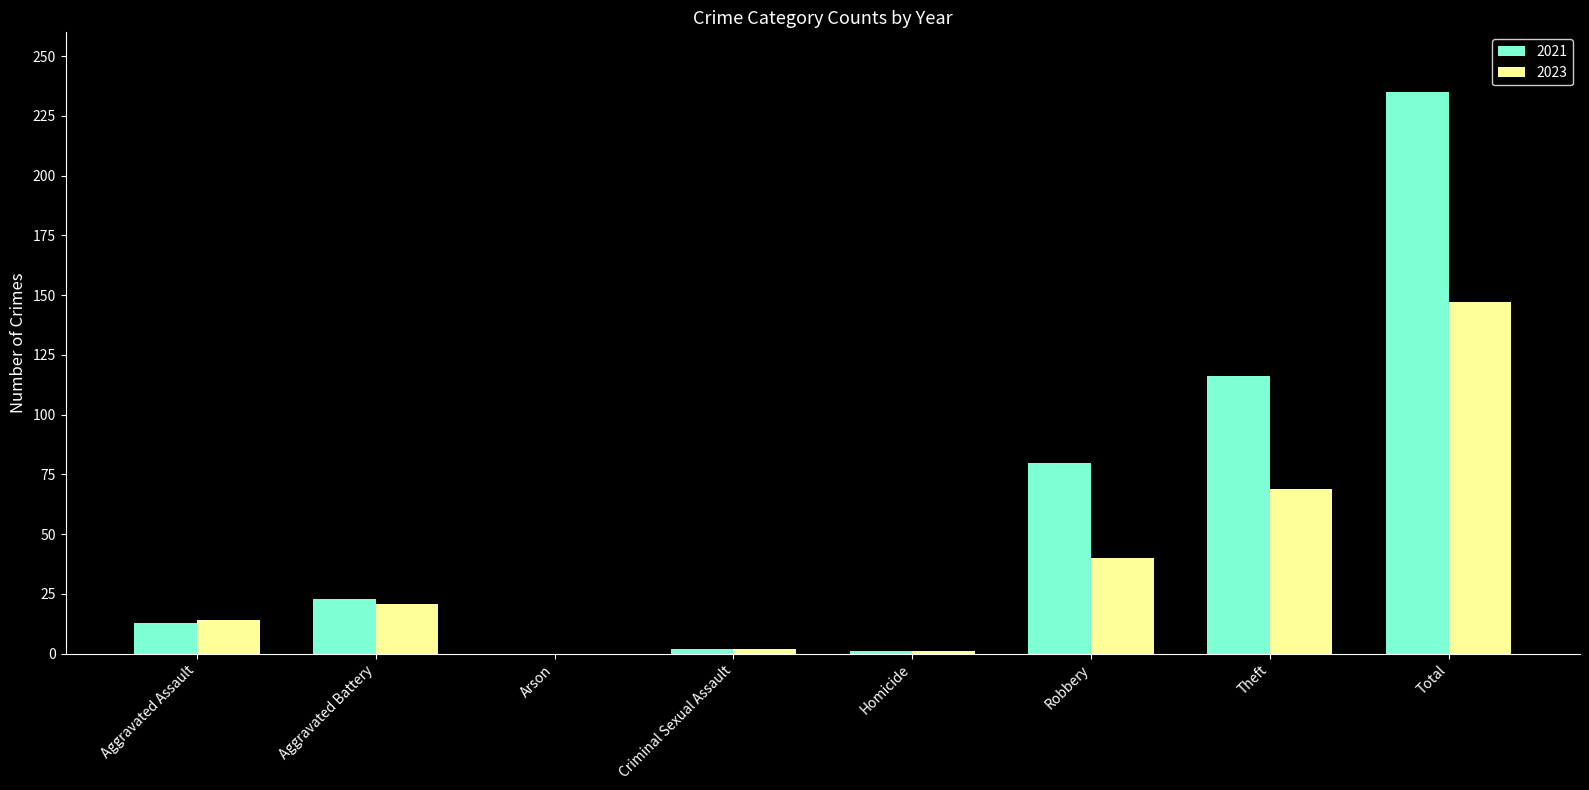

How many data points does each series have?

8